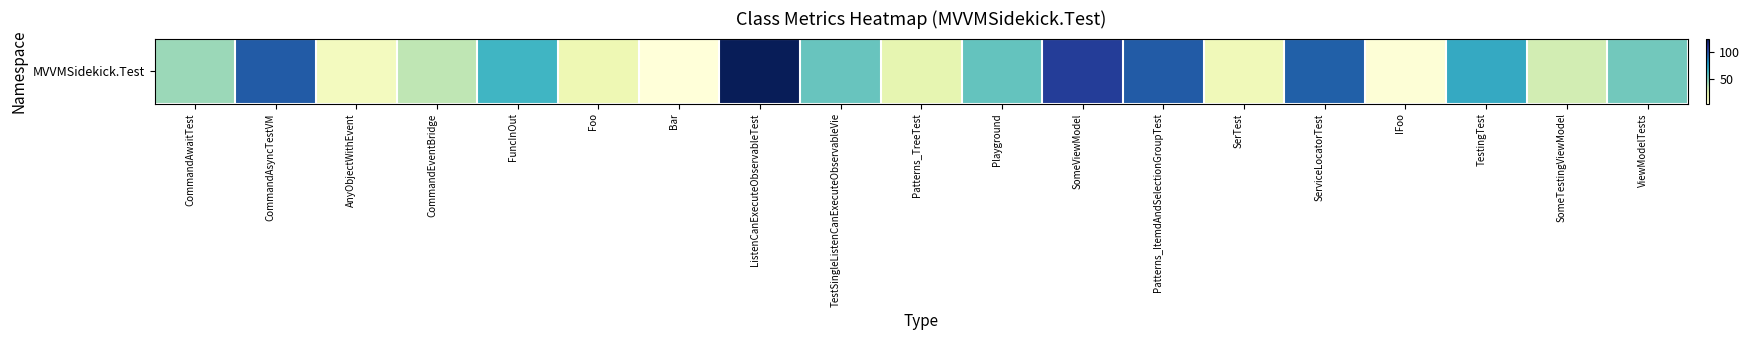

What is the sum of the values at ListenCanExecuteObservableTest and CommandAwaitTest?

168